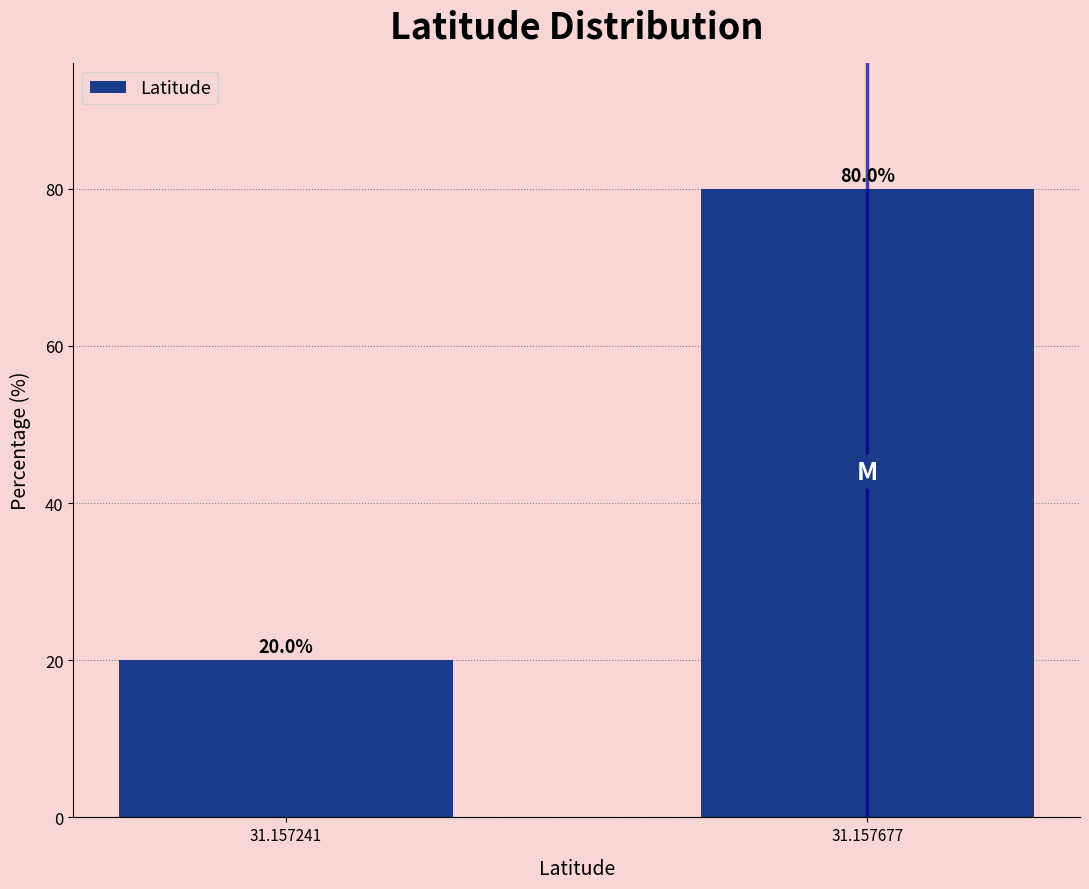

Reading right to left, list all the values displayed in this chart.

31.157677=80	31.157241=20